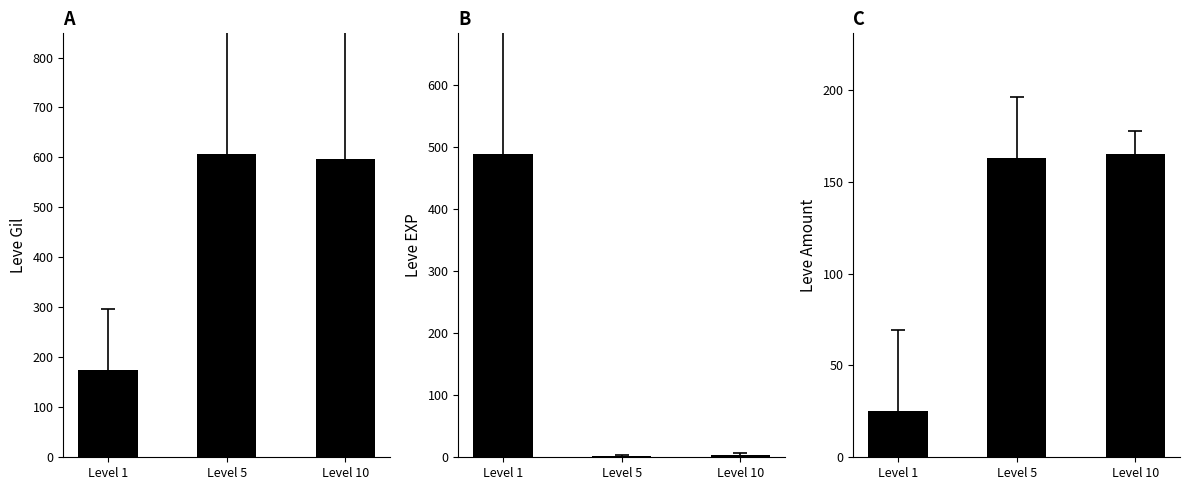

Is the value of Leve EXP at Level 1 greater than the value of Leve Amount at Level 5?

Yes